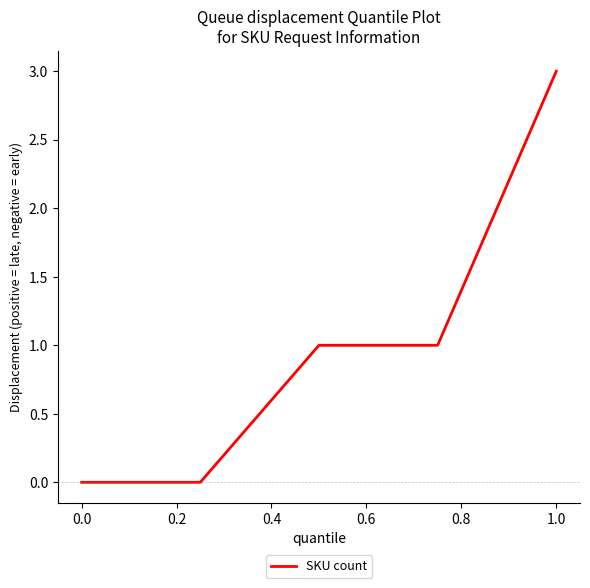

Count the number of data series in this chart.

1